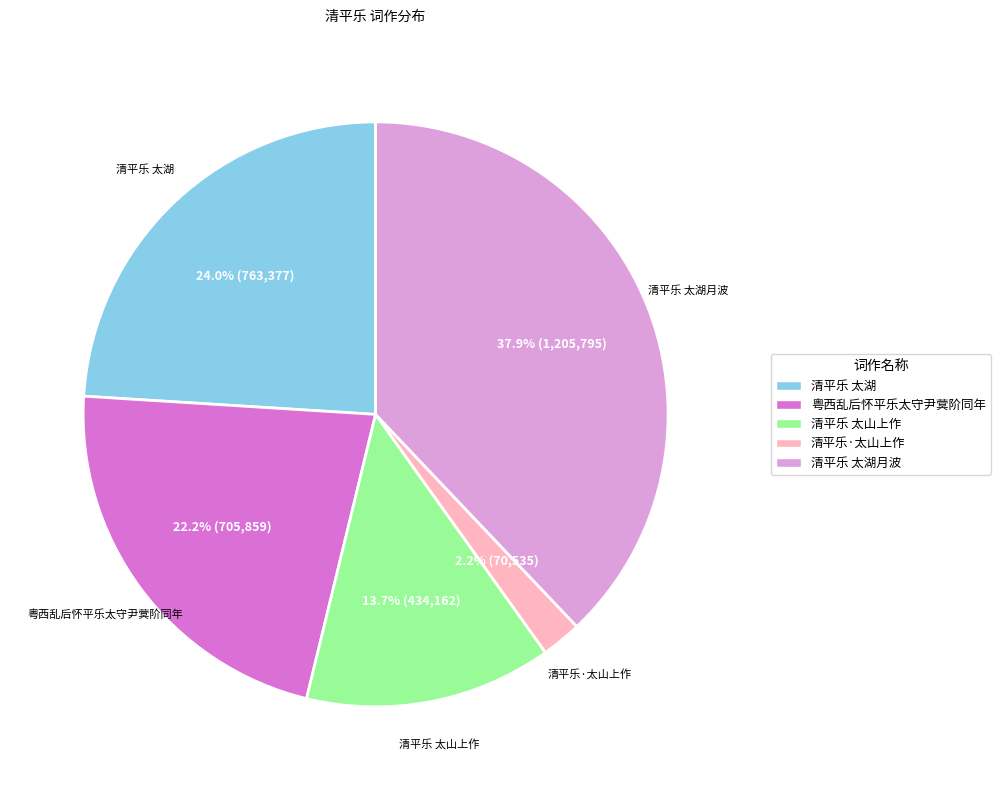

Is there any slice that represents more than half of the pie?

No